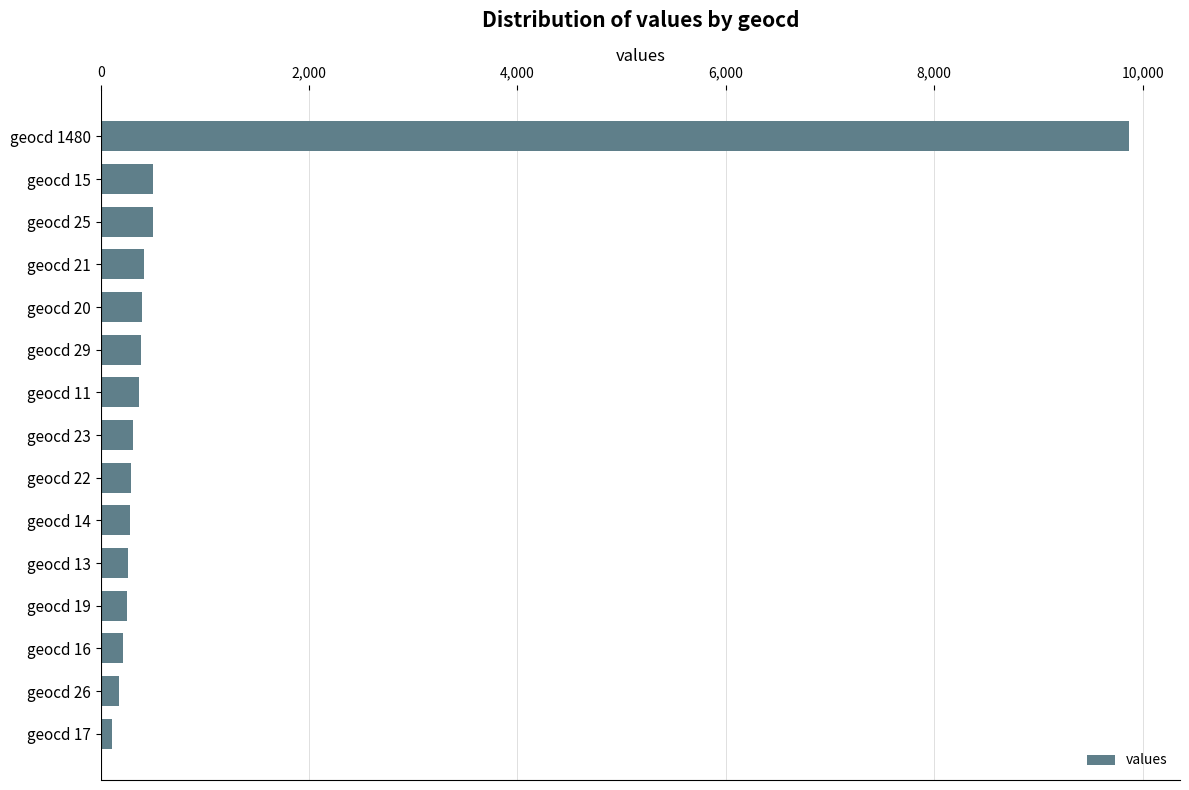

How many data points are less than 306?

7